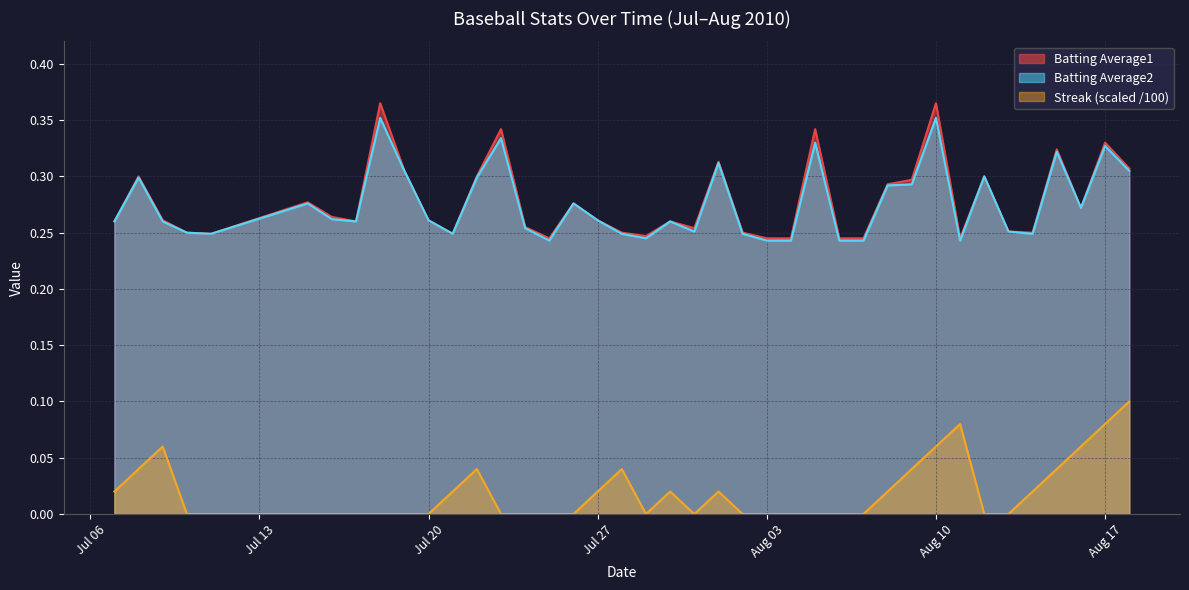

True or false: Batting Average2 and Streak (scaled /100) intersect in this chart.

False